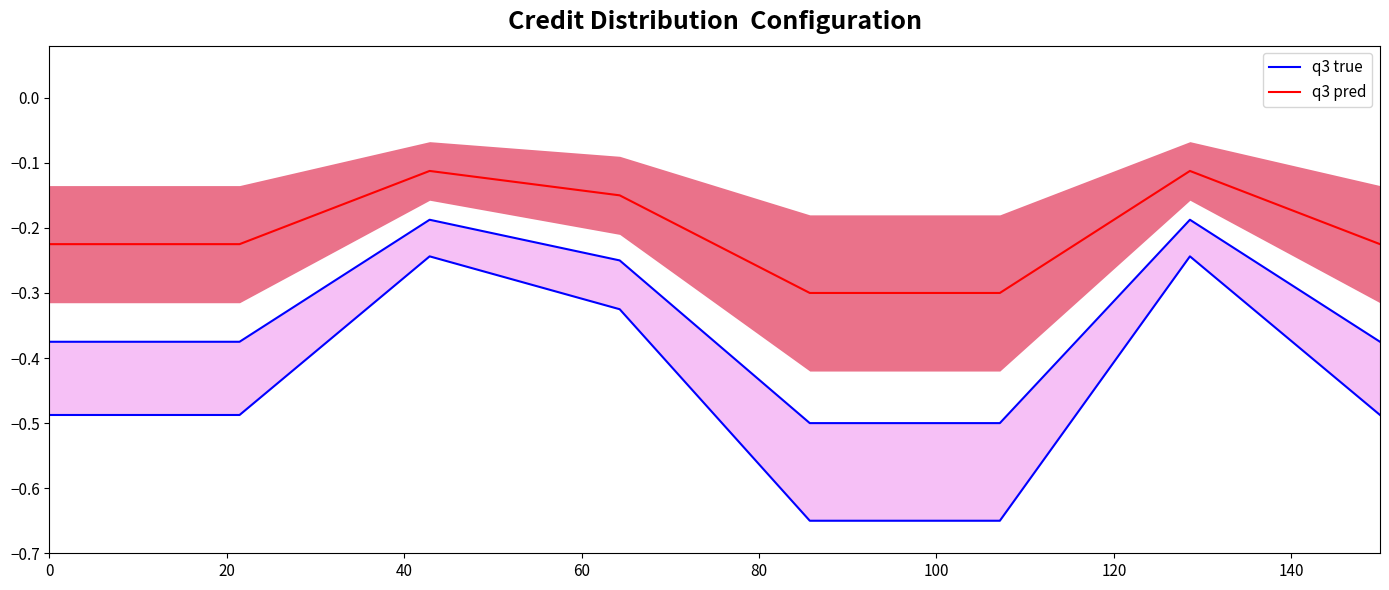

At 60, list the series in order from largest to smallest.

q3 pred, q3 true